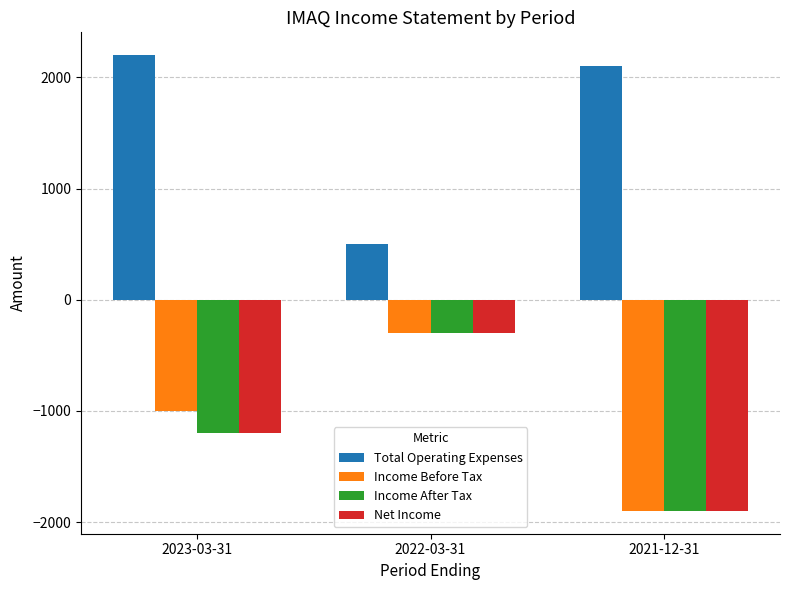

At which label does Net Income reach its peak?

2022-03-31